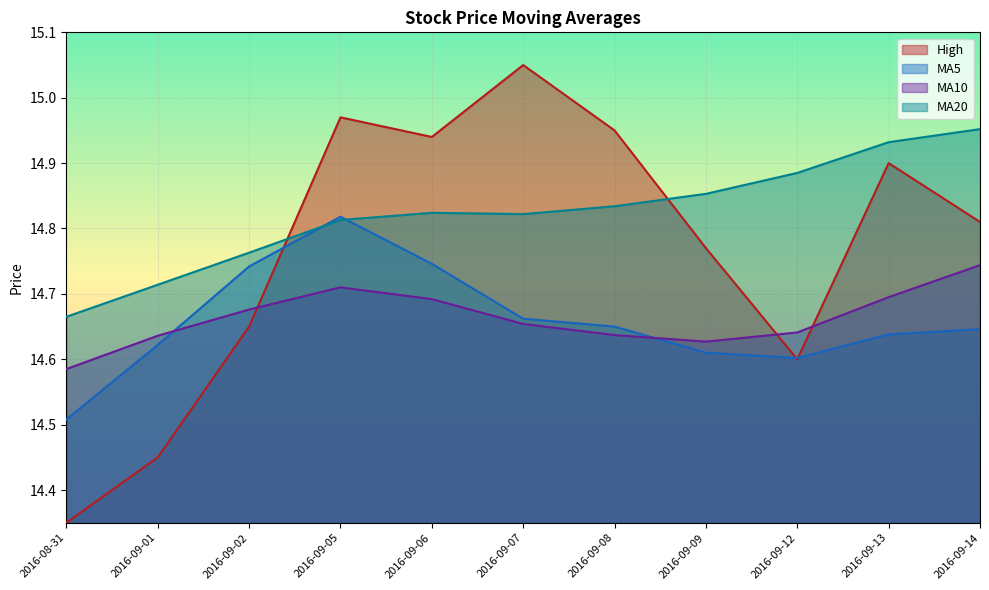

What is the total value across all series at 2016-09-09?

44.1